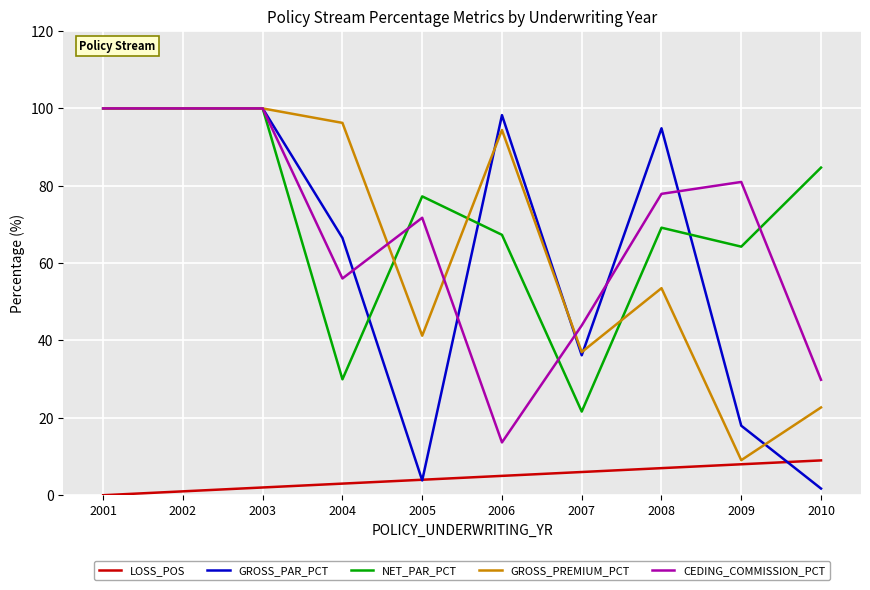

What is the sum of all GROSS_PAR_PCT values?

619.3